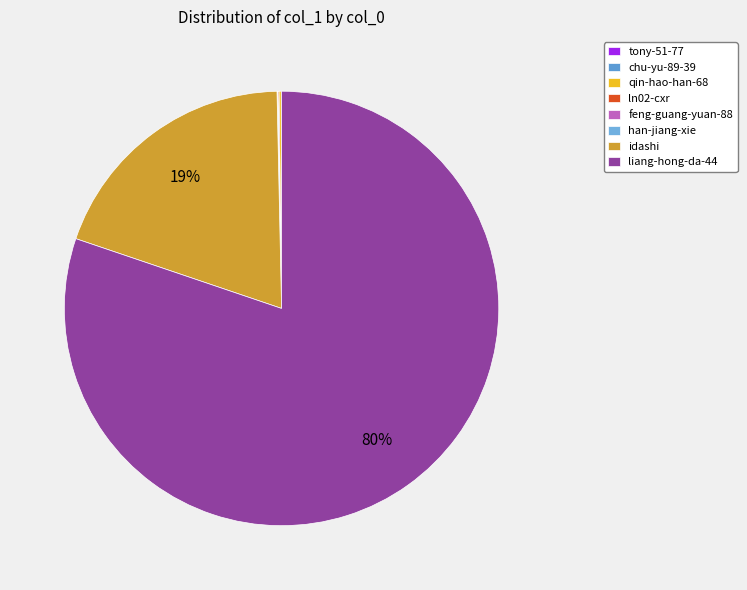

Which slice represents more than half of the pie?

liang-hong-da-44